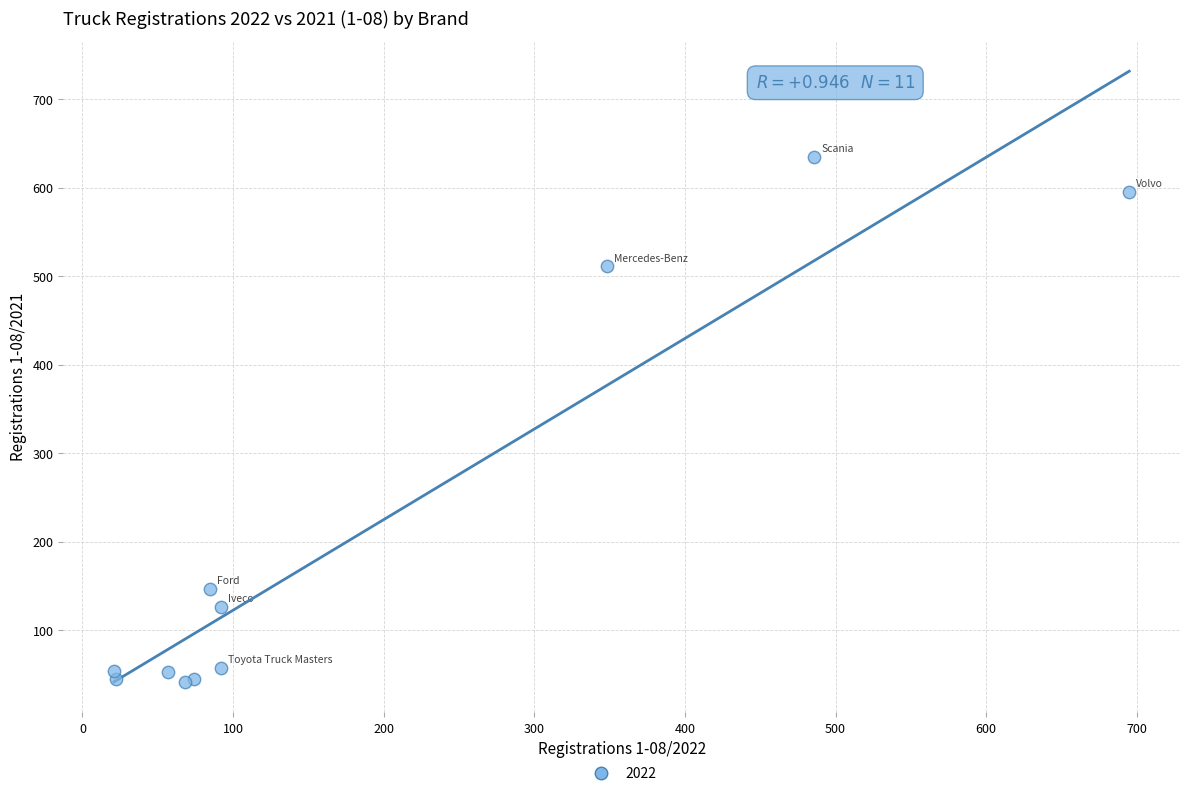

What Y value in the scatter plot is closest to 338?

511